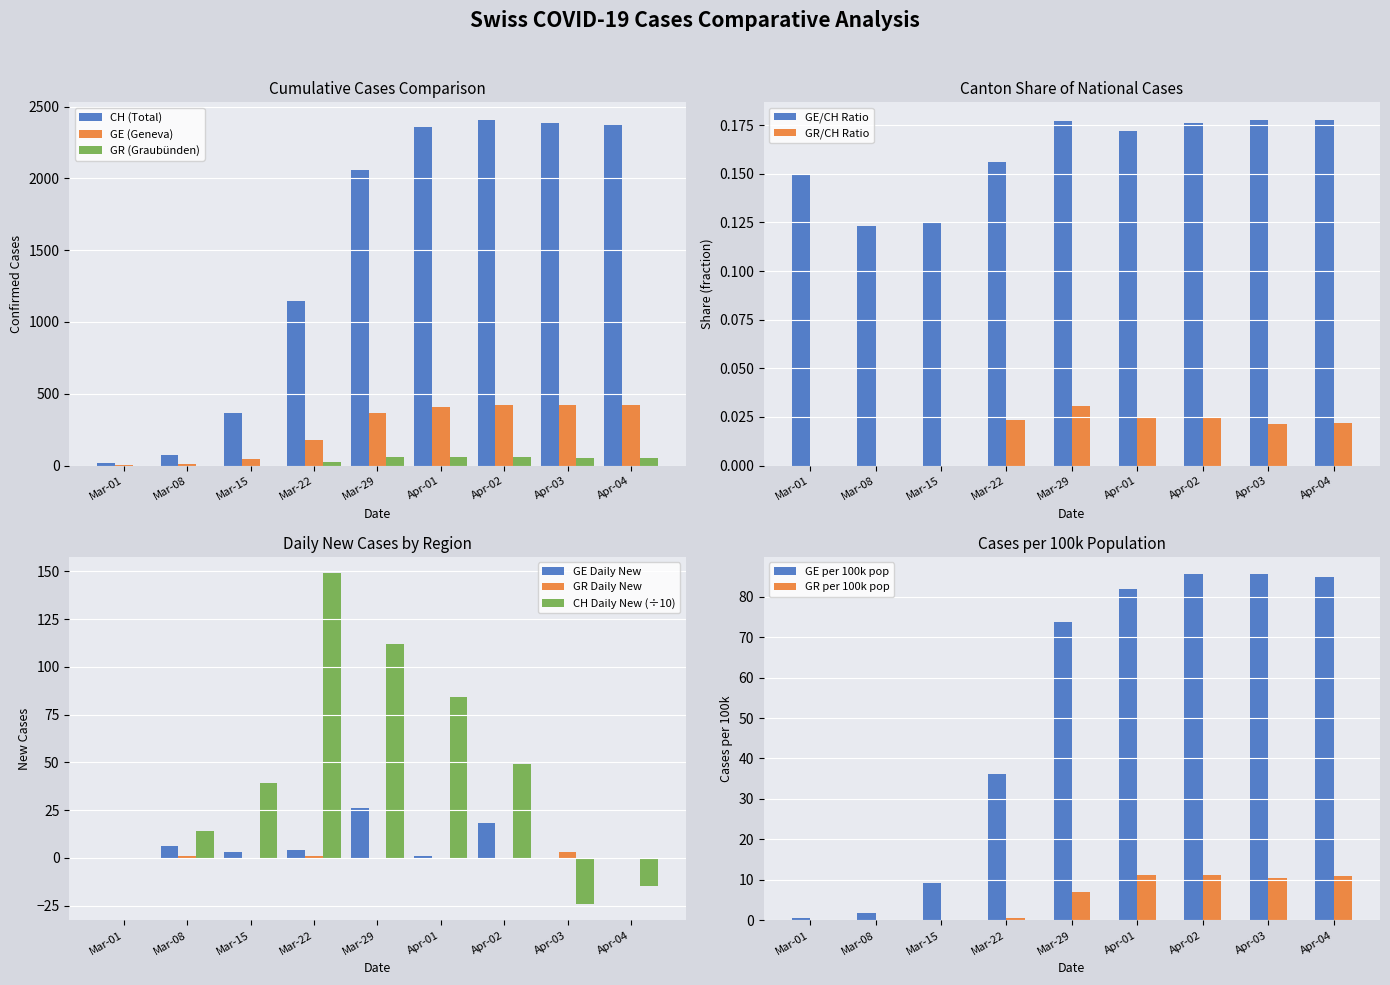

Where is CH (Total) nearest to the value 1214?

Mar-22